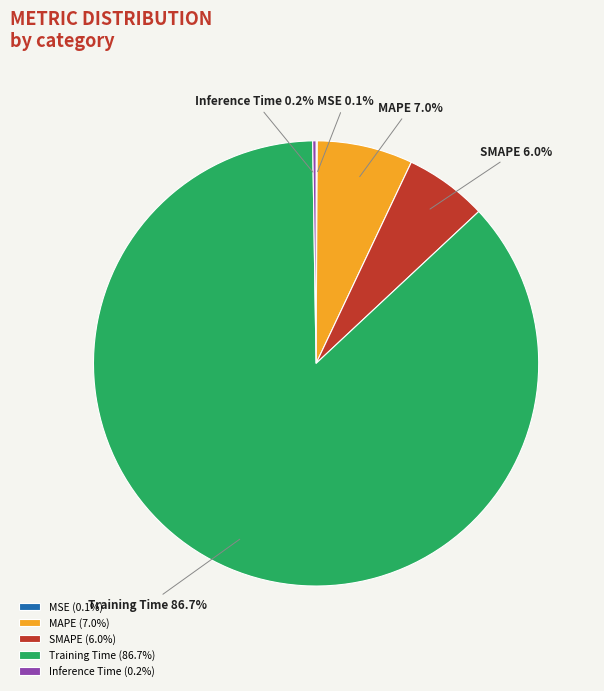

Combined, do SMAPE and Training Time account for over 50%?

Yes